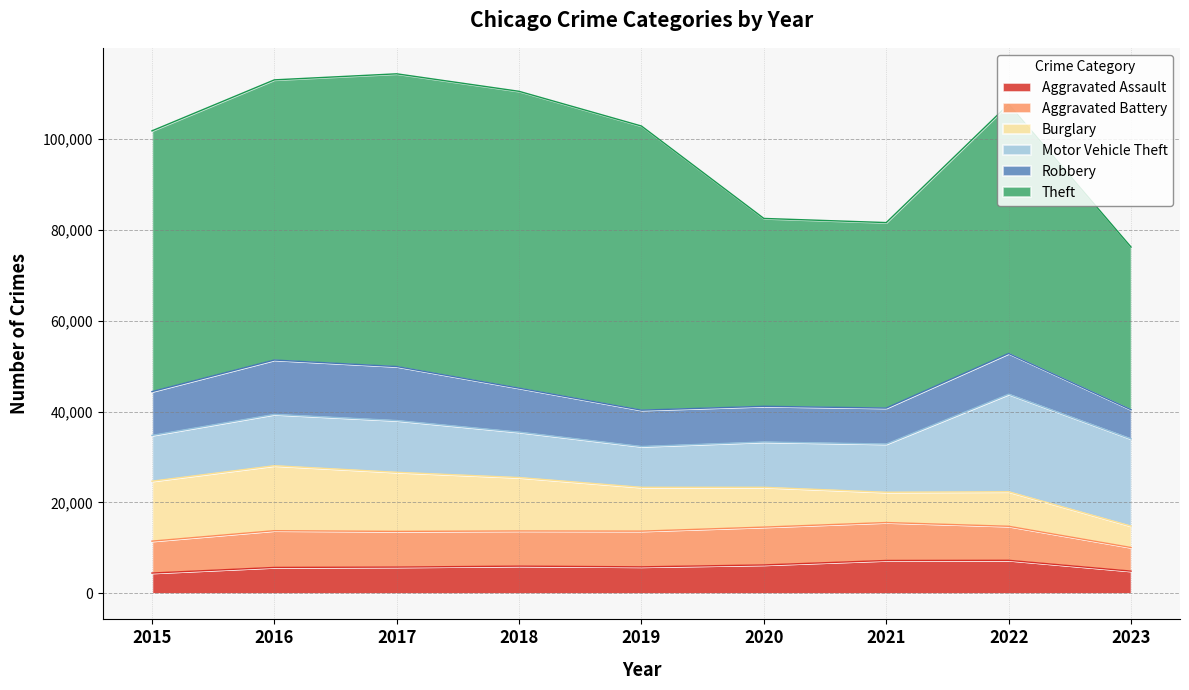

Rank the categories by Motor Vehicle Theft value from lowest to highest.

2019, 2020, 2018, 2015, 2021, 2016, 2017, 2023, 2022